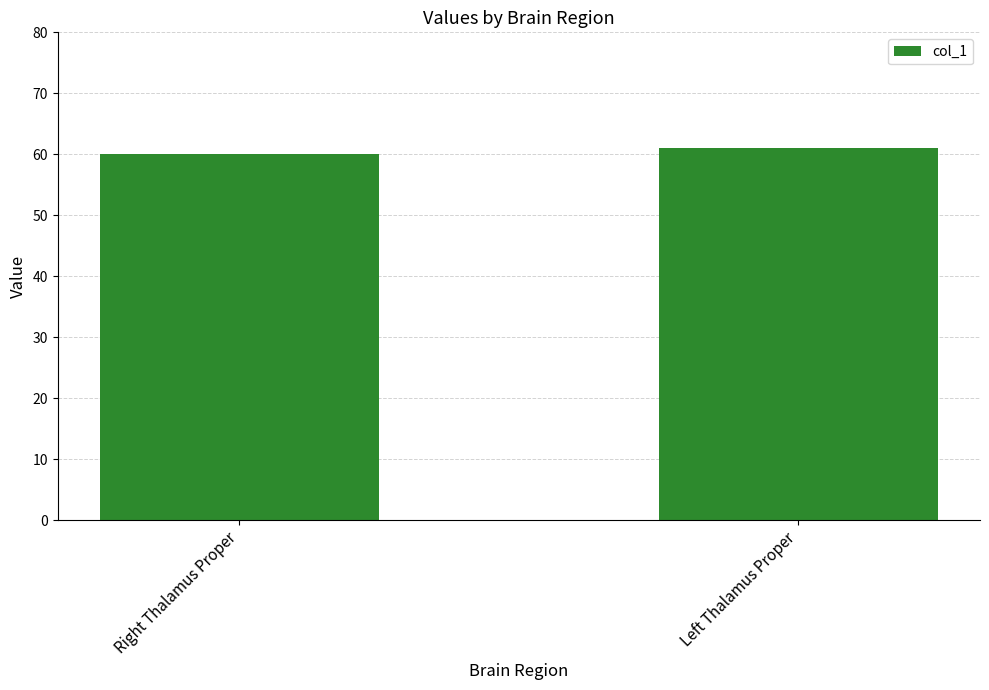

Rank the categories by value from highest to lowest.

Left Thalamus Proper, Right Thalamus Proper